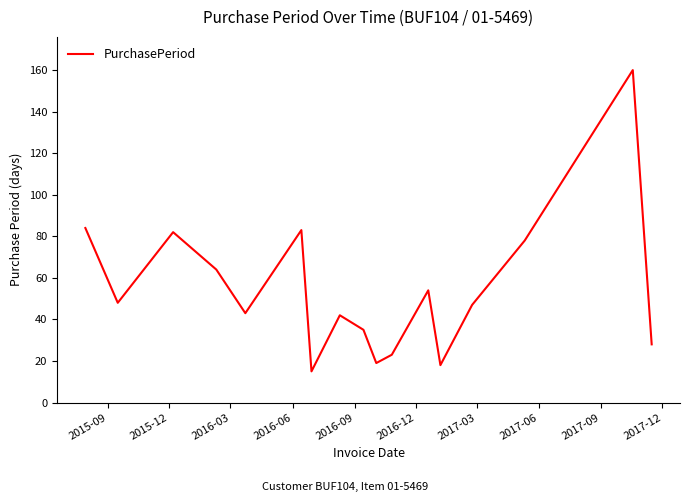

What is the minimum value shown in the chart?

15